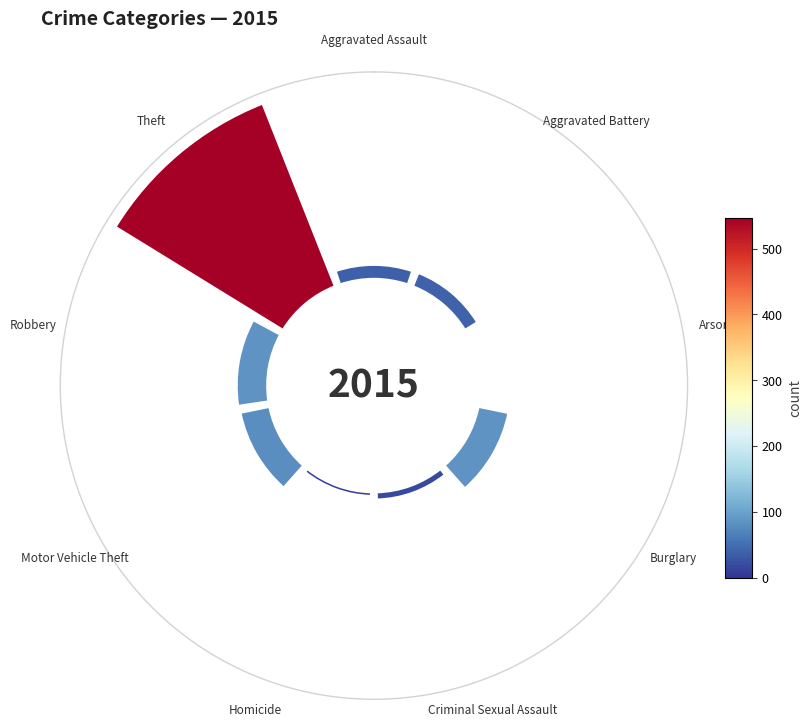

To the nearest percent, what portion does 135° represent?

9%